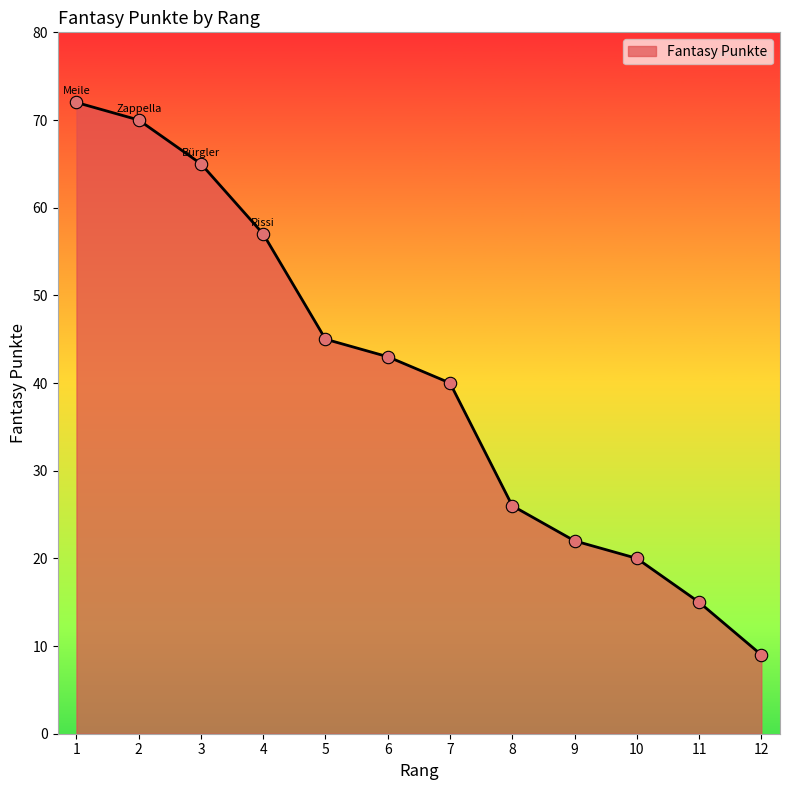

Which has a higher value, 2 or 5?

2